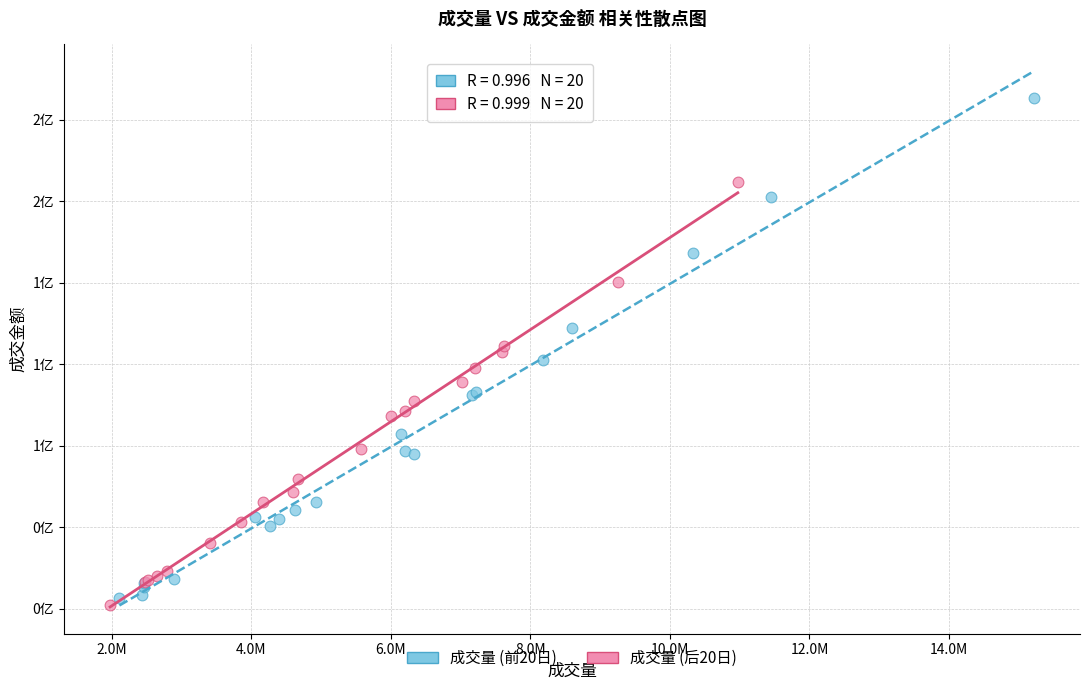

Which series contains the lowest Y value?

成交量 (后20日)